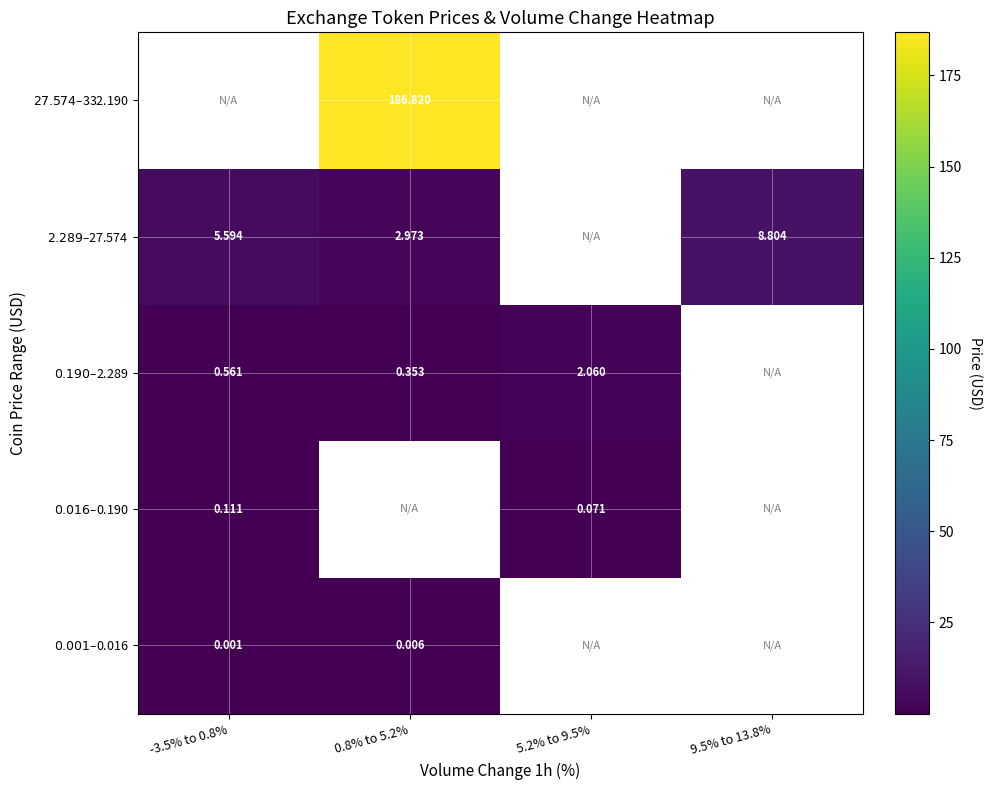

List the labels in order of $0.190–$2.289 value, smallest first.

0.8% to 5.2%, -3.5% to 0.8%, 5.2% to 9.5%, 9.5% to 13.8%